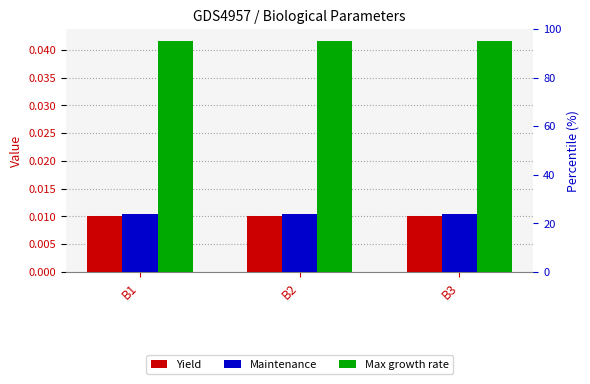

The value of Max growth rate at B1 is 0.0. True or false?

False